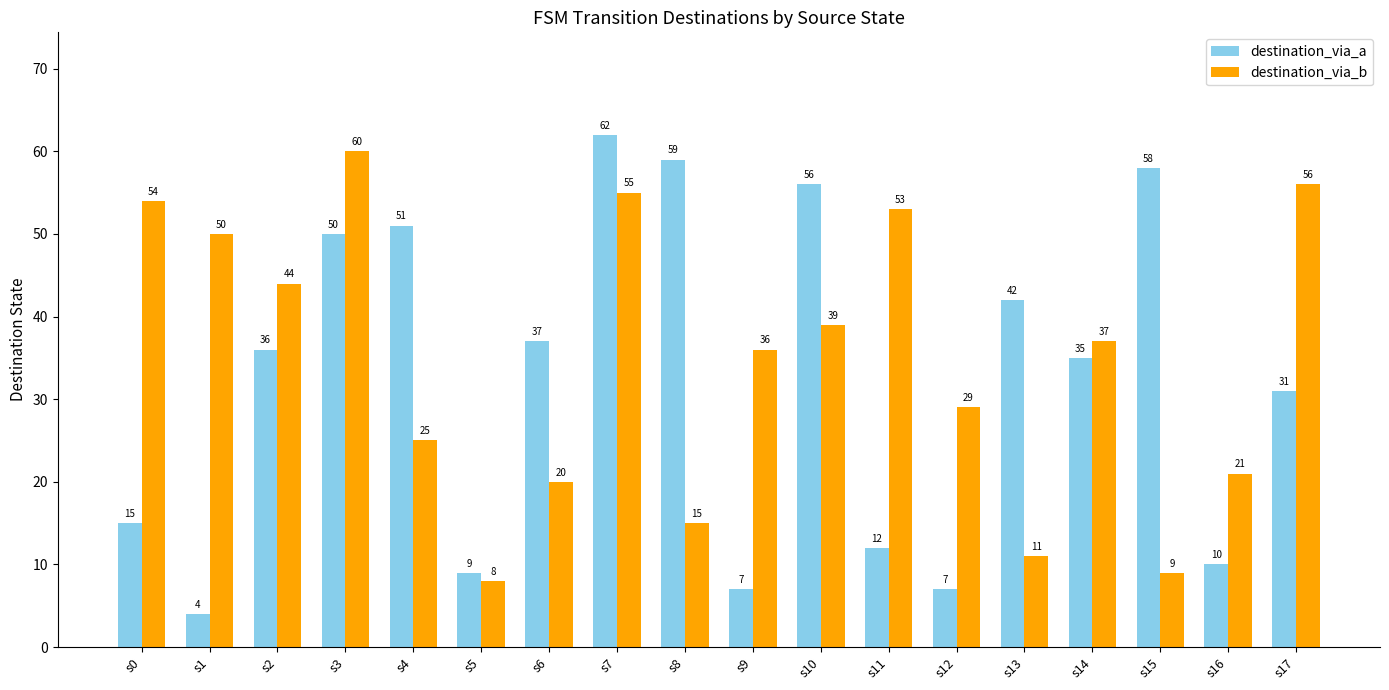

Reading right to left, list all the values displayed in this chart.

destination_via_a: s17=31	s16=10	s15=58	s14=35	s13=42	s12=7	s11=12	s10=56	s9=7	s8=59	s7=62	s6=37	s5=9	s4=51	s3=50	s2=36	s1=4	s0=15
destination_via_b: s17=56	s16=21	s15=9	s14=37	s13=11	s12=29	s11=53	s10=39	s9=36	s8=15	s7=55	s6=20	s5=8	s4=25	s3=60	s2=44	s1=50	s0=54